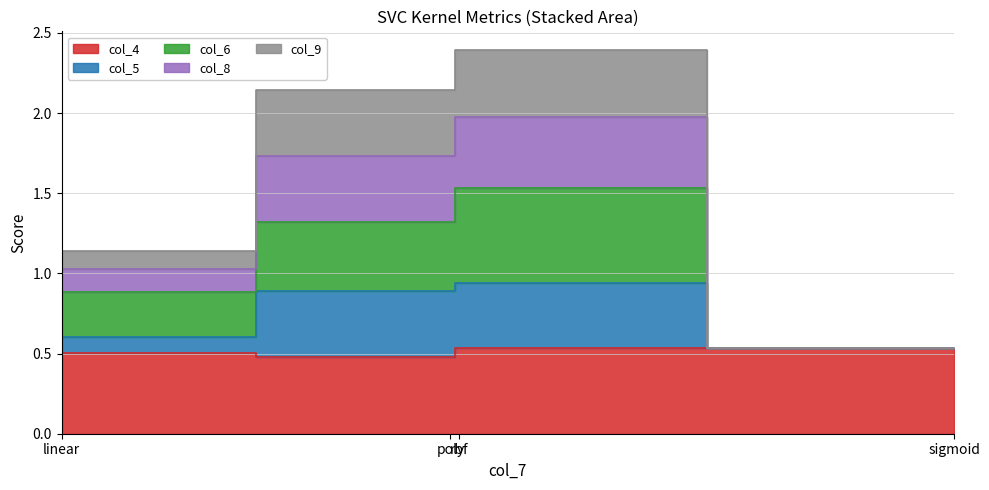

Is the value of col_9 at sigmoid greater than the value of col_4 at linear?

Yes